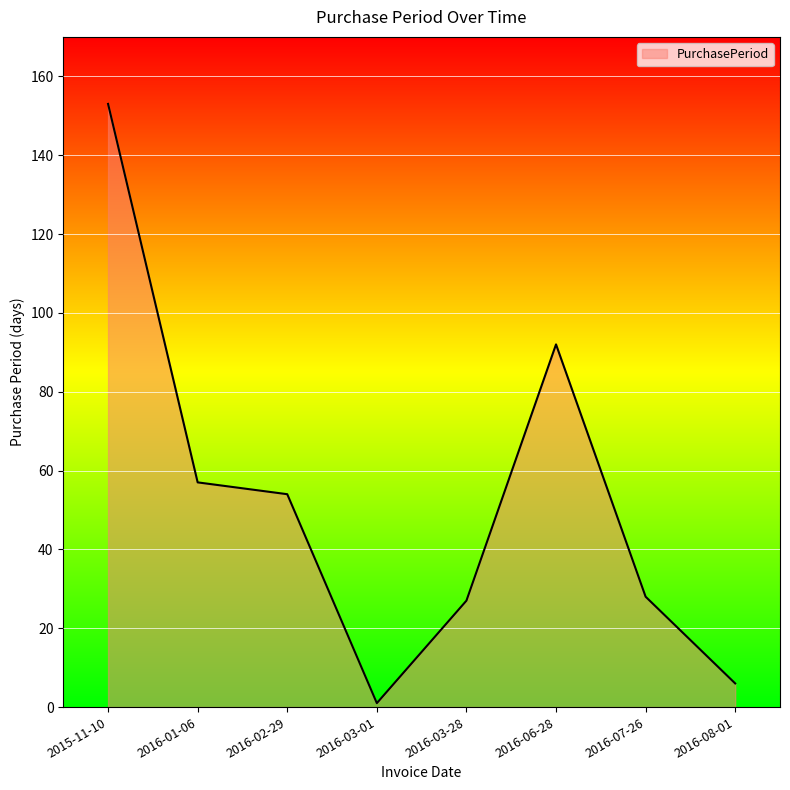

What is the smallest value displayed?

1